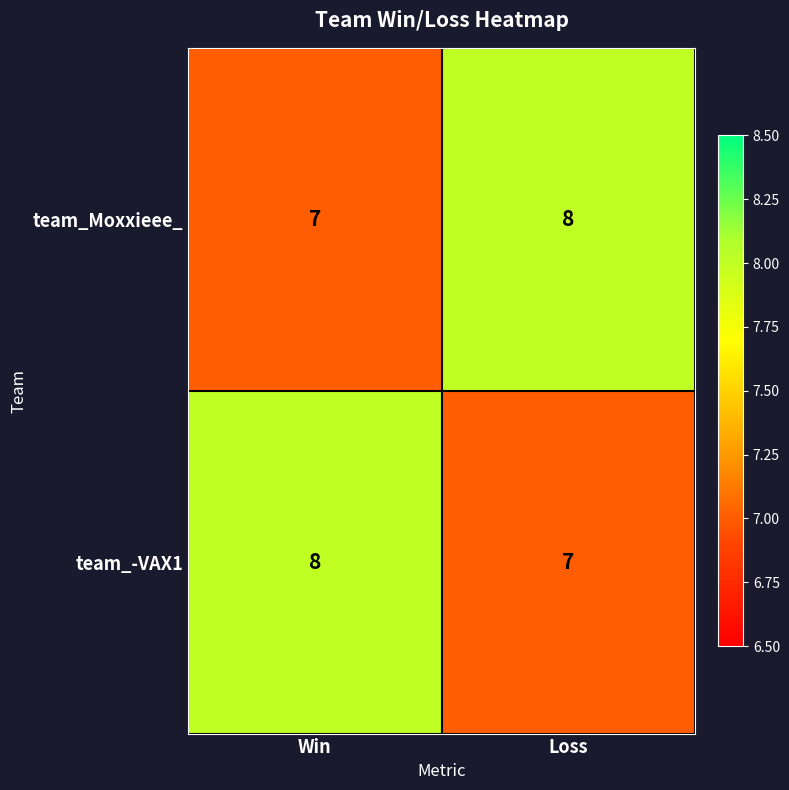

What is the sum of all team_Moxxieee_ values?

15